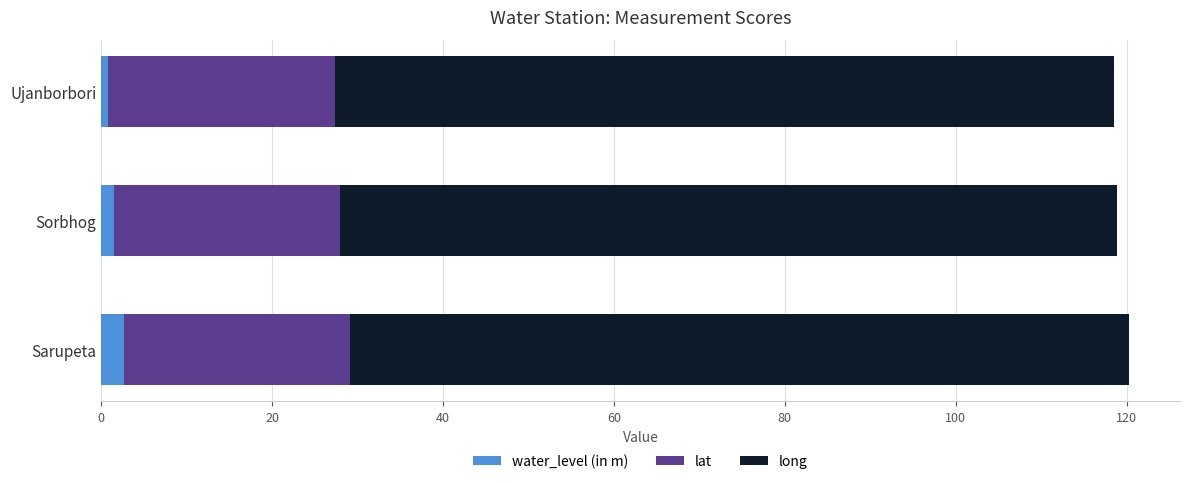

What is the total value across all series at Sarupeta?

120.2